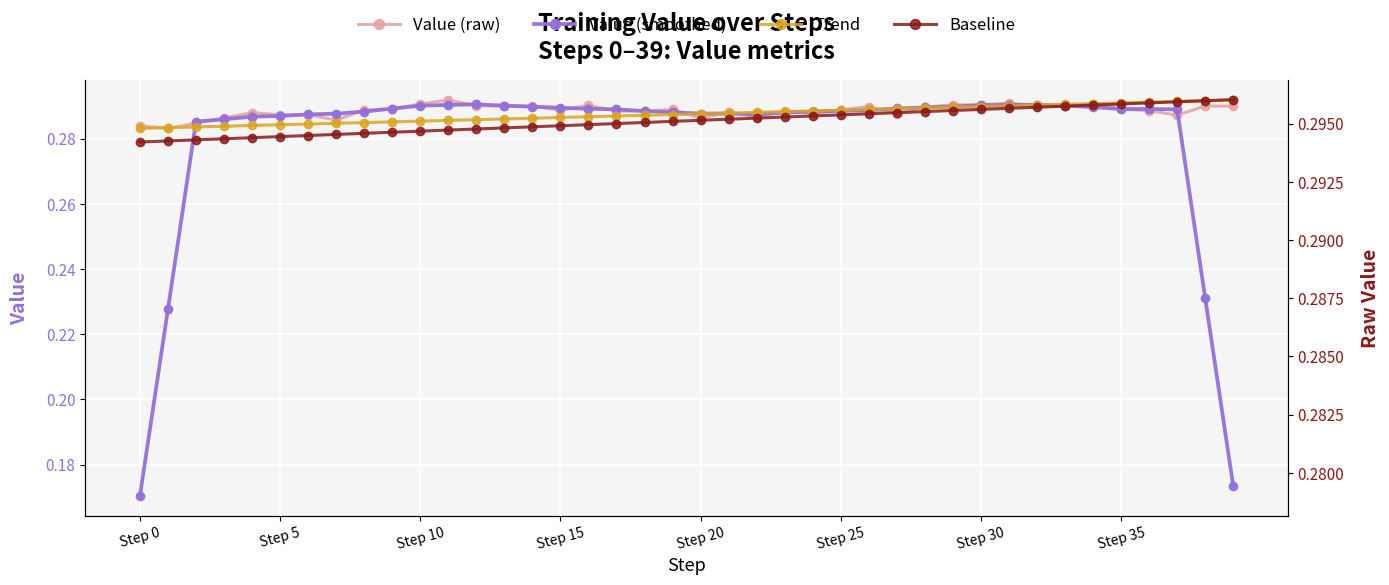

The value of Value (raw) at 18 is 0.3. True or false?

True